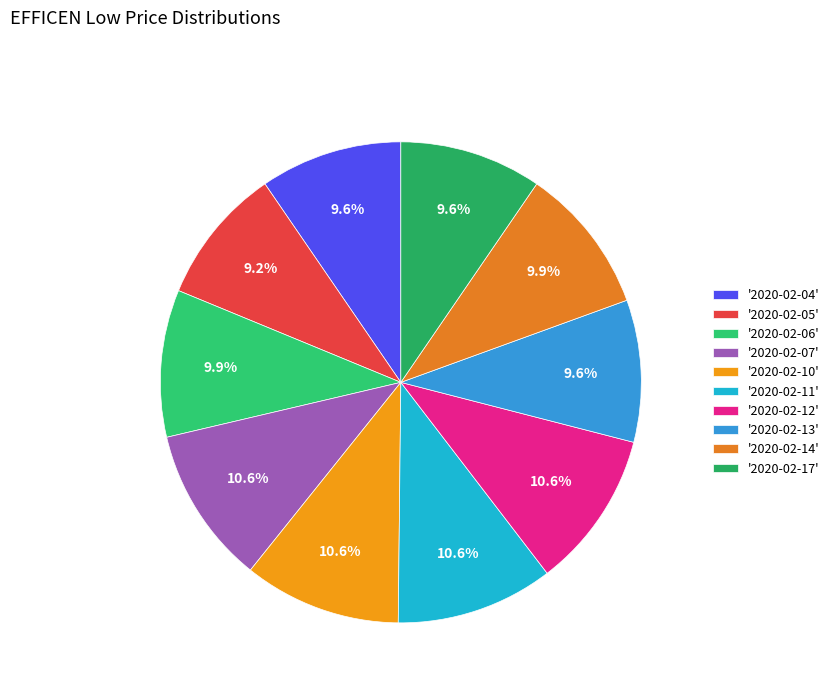

Which slice is the smallest?

2020-02-05